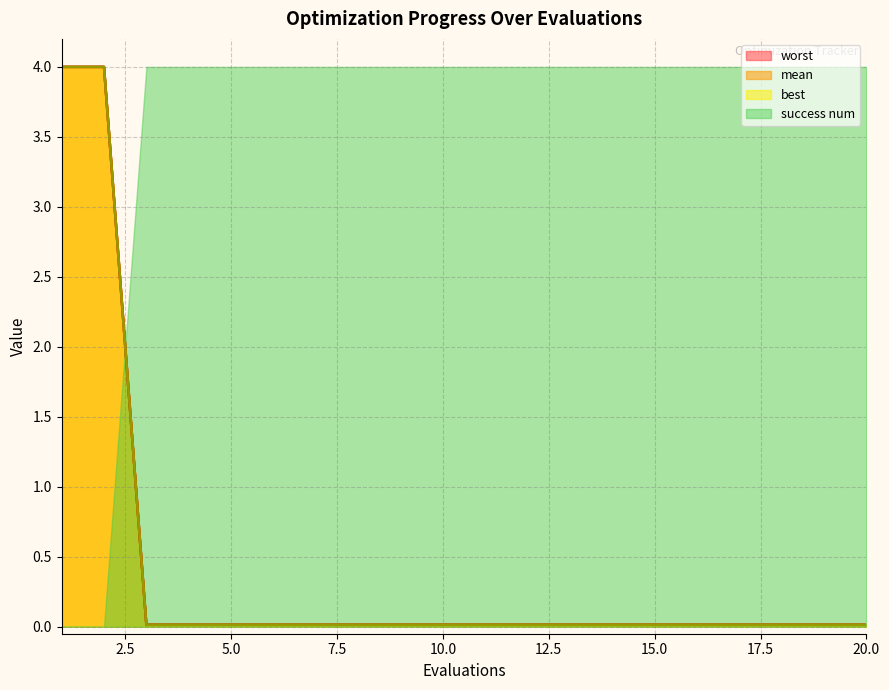

Which series has the largest total across all categories?

success num